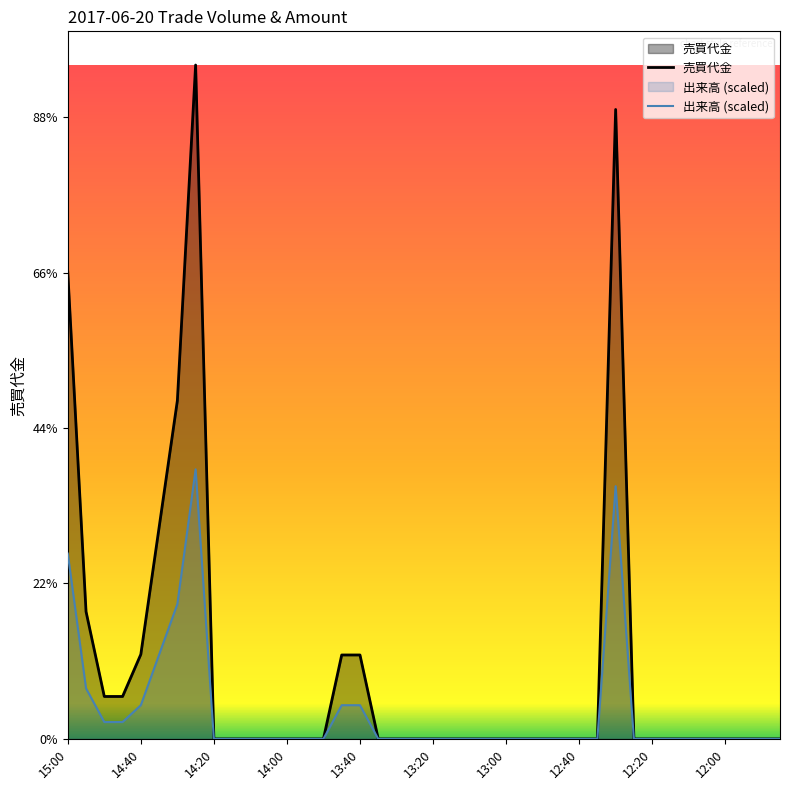

List the series in order of their peak value, lowest first.

出来高 (scaled), 売買代金